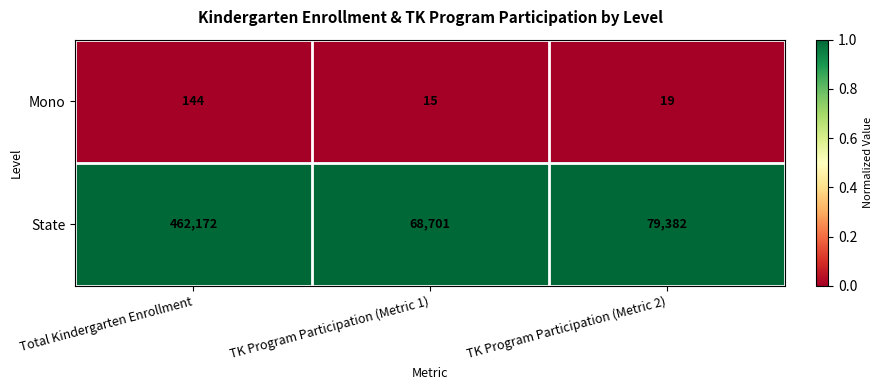

What is the smallest value displayed?

15